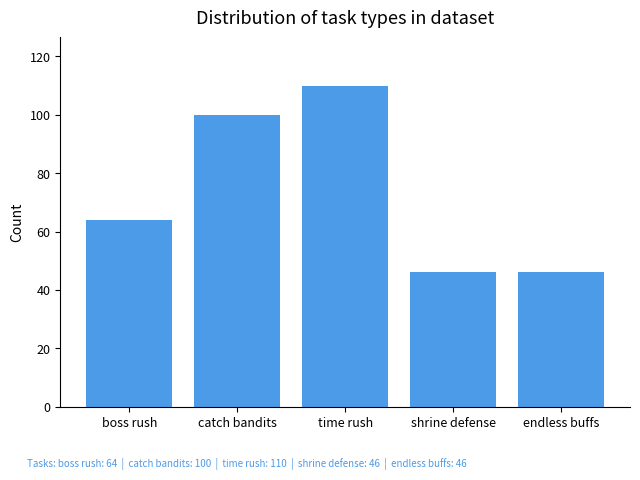

What is the ratio of the value at boss rush to the value at time rush?

0.6